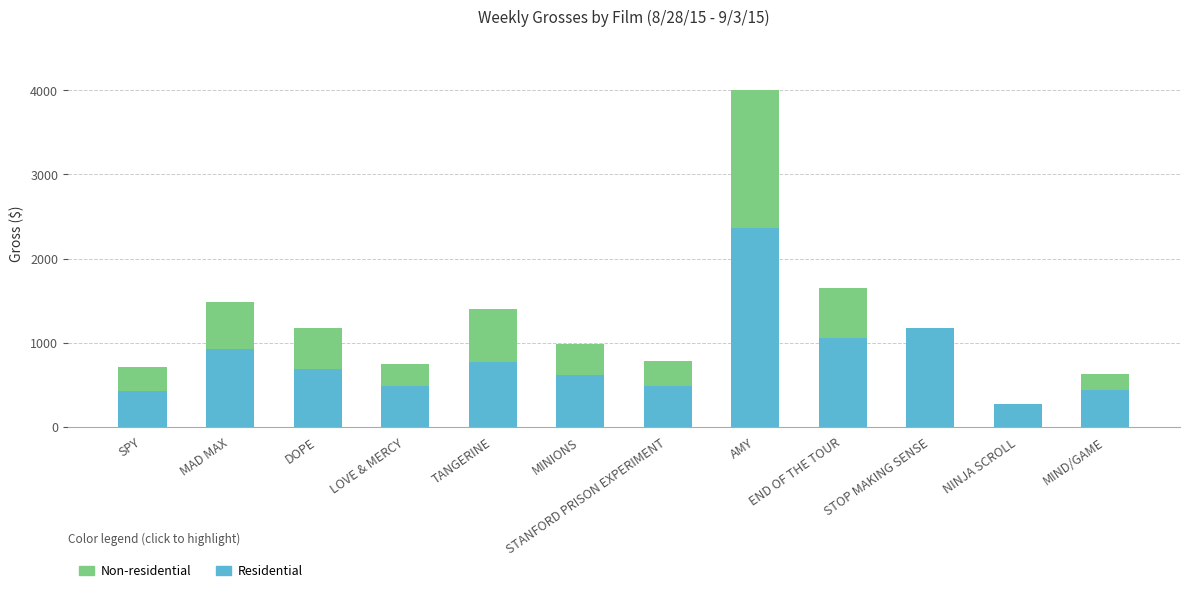

At which category is the sum across all series the highest?

AMY